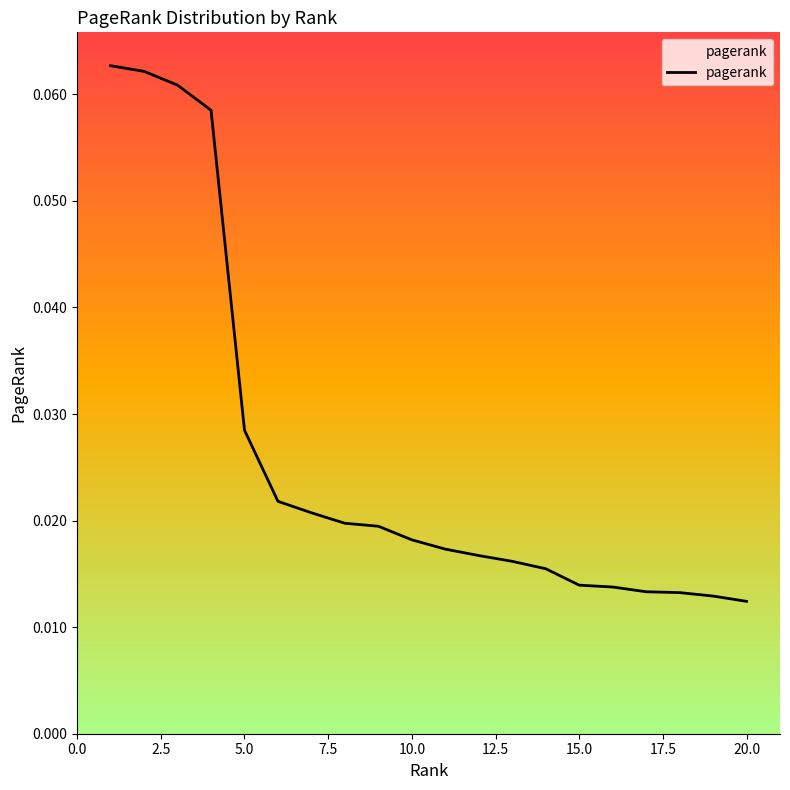

True or false: there are more than 2 points higher than both neighbors.

False